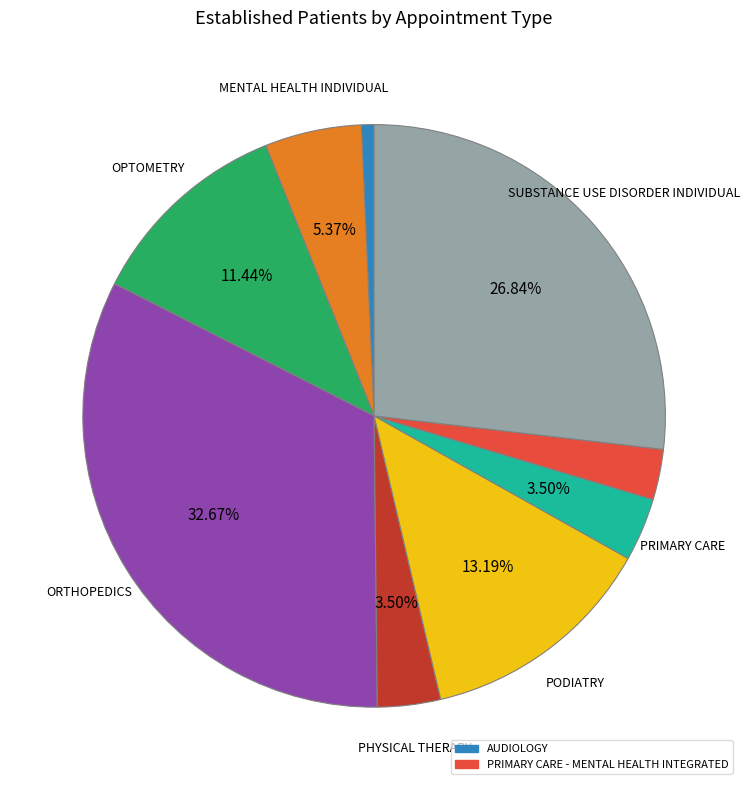

Is there a majority slice in this chart?

No